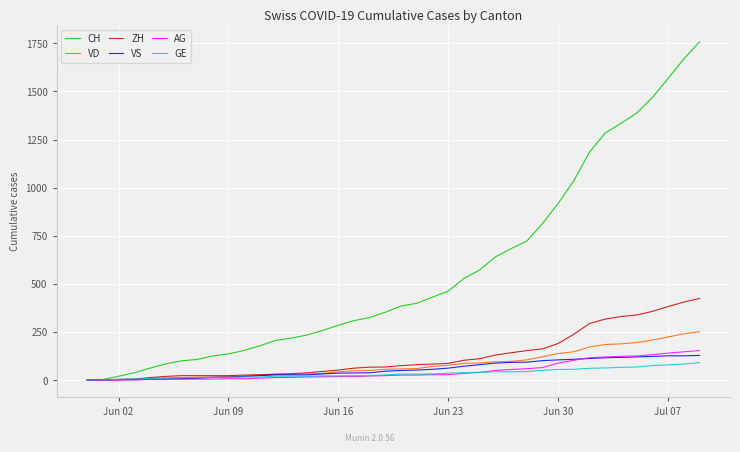

Which series has the largest range (max minus min)?

CH